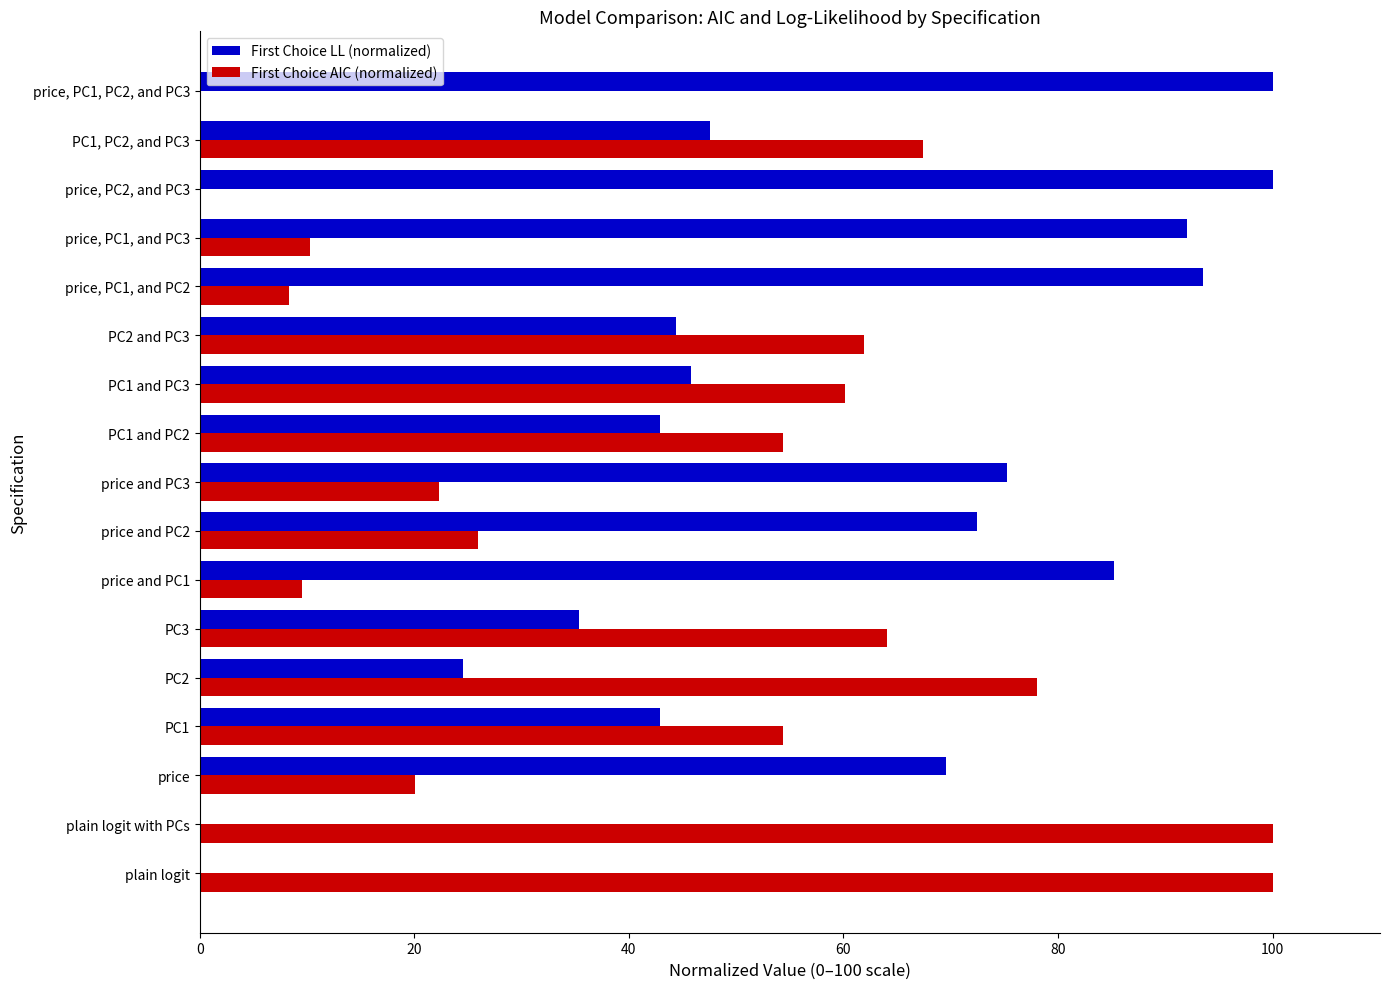

What is the total value across all series at price, PC1, and PC2?

101.9